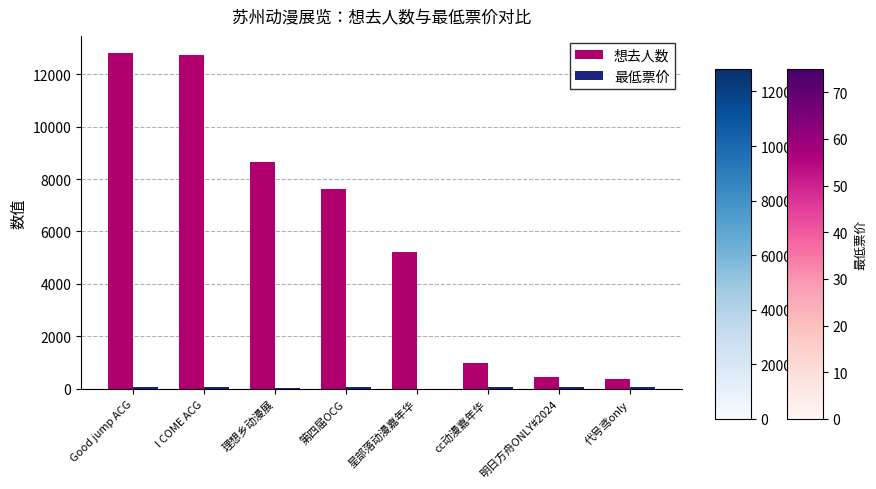

Which series has the largest total across all categories?

想去人数